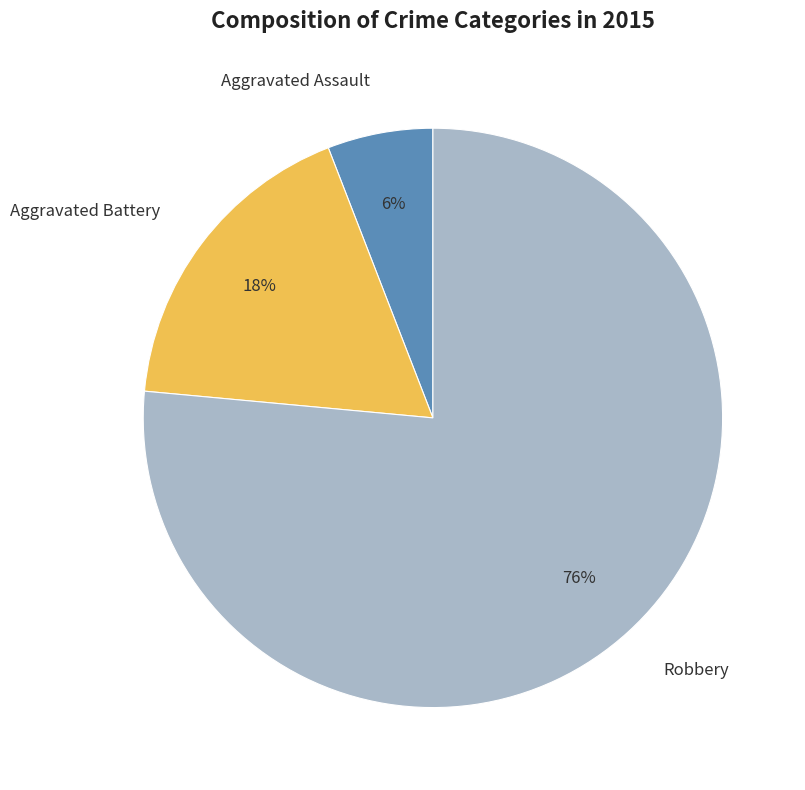

The Robbery slice represents 76% of the pie. True or false?

True